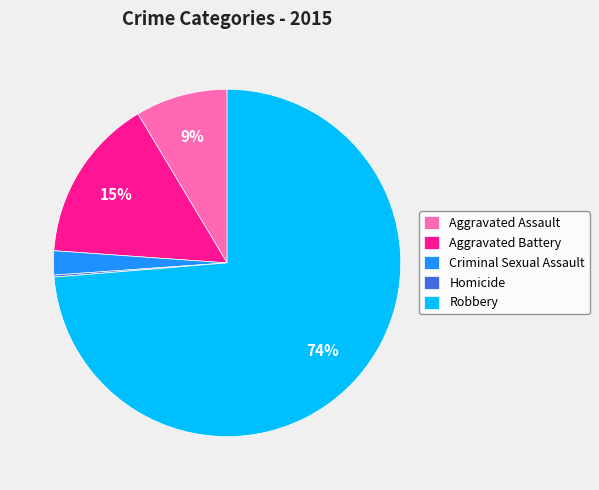

The Aggravated Assault slice represents 17% of the pie. True or false?

False